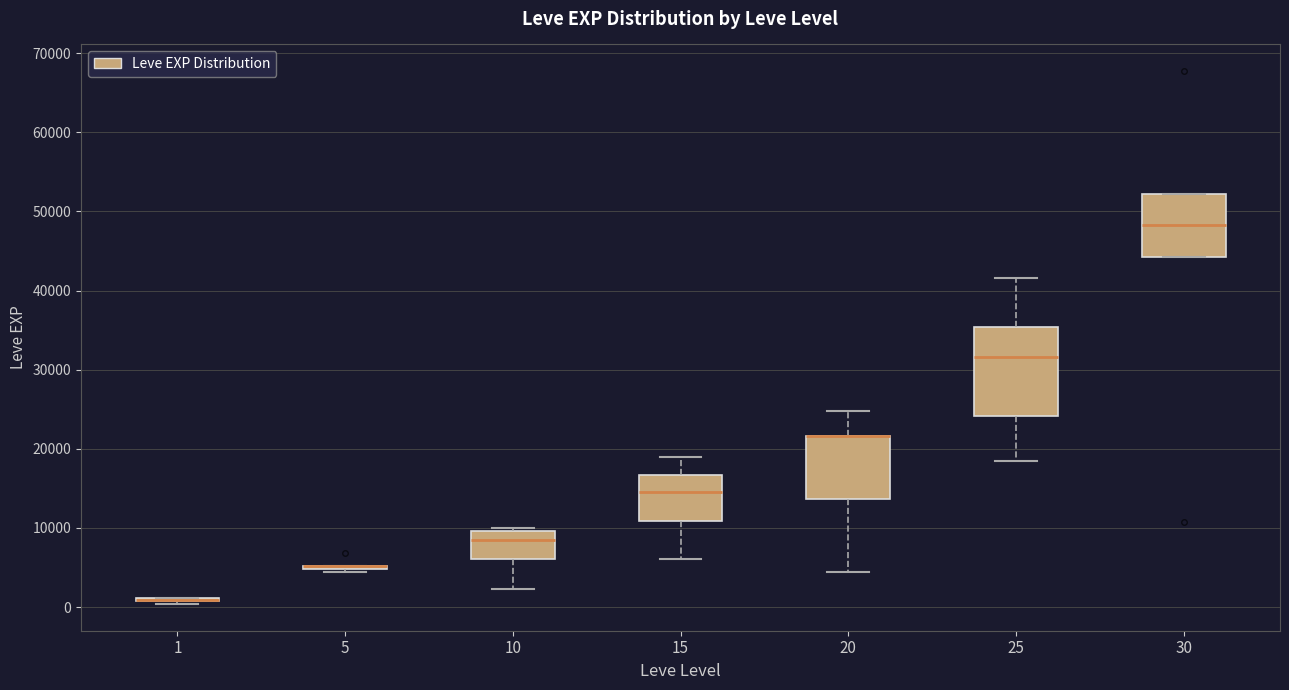

Reading left to right, read every box against the y-axis: the position of its median line, the range the box covers, and the ends of its whiskers. The values are not printed on the chart, so give them approximately, as read against the axis.

1: box collapsed to a line at 1000, whiskers 0 to 1000
5: box collapsed to a line at 5000, whiskers 4000 to 5000
10: median 8000, box 6000 to 10000, whiskers 2000 to 10000 (just above the box's upper edge)
15: median 15000, box 11000 to 17000, whiskers 6000 to 19000
20: median 22000 (drawn on the box's upper edge), box 14000 to 22000, whiskers 4000 to 25000
25: median 32000, box 24000 to 35000, whiskers 18000 to 42000
30: median 48000, box 44000 to 52000, whiskers 44000 to 52000